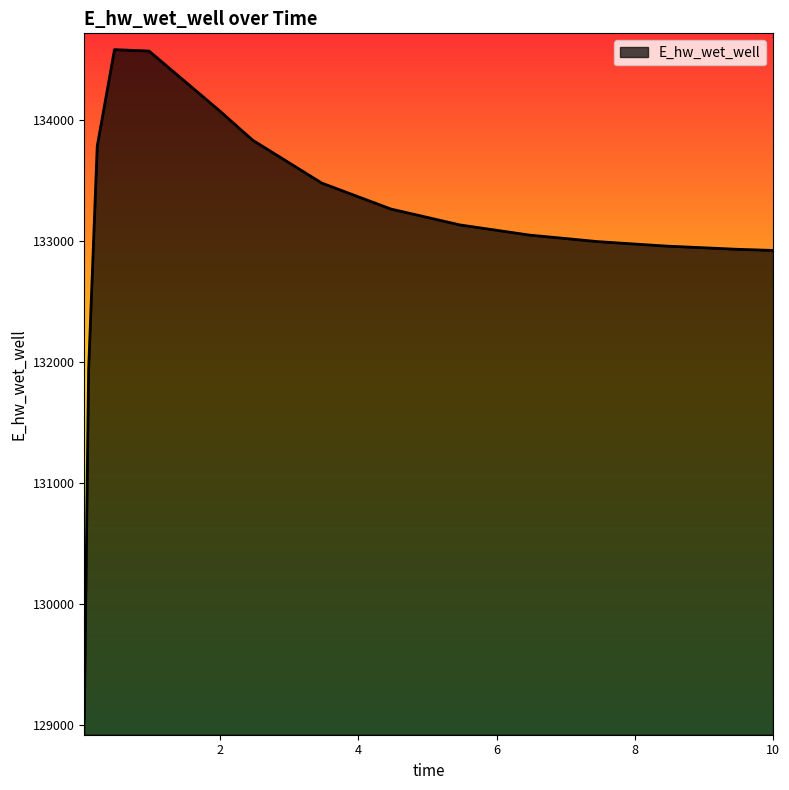

What is the difference between the maximum and minimum values?

5526.2